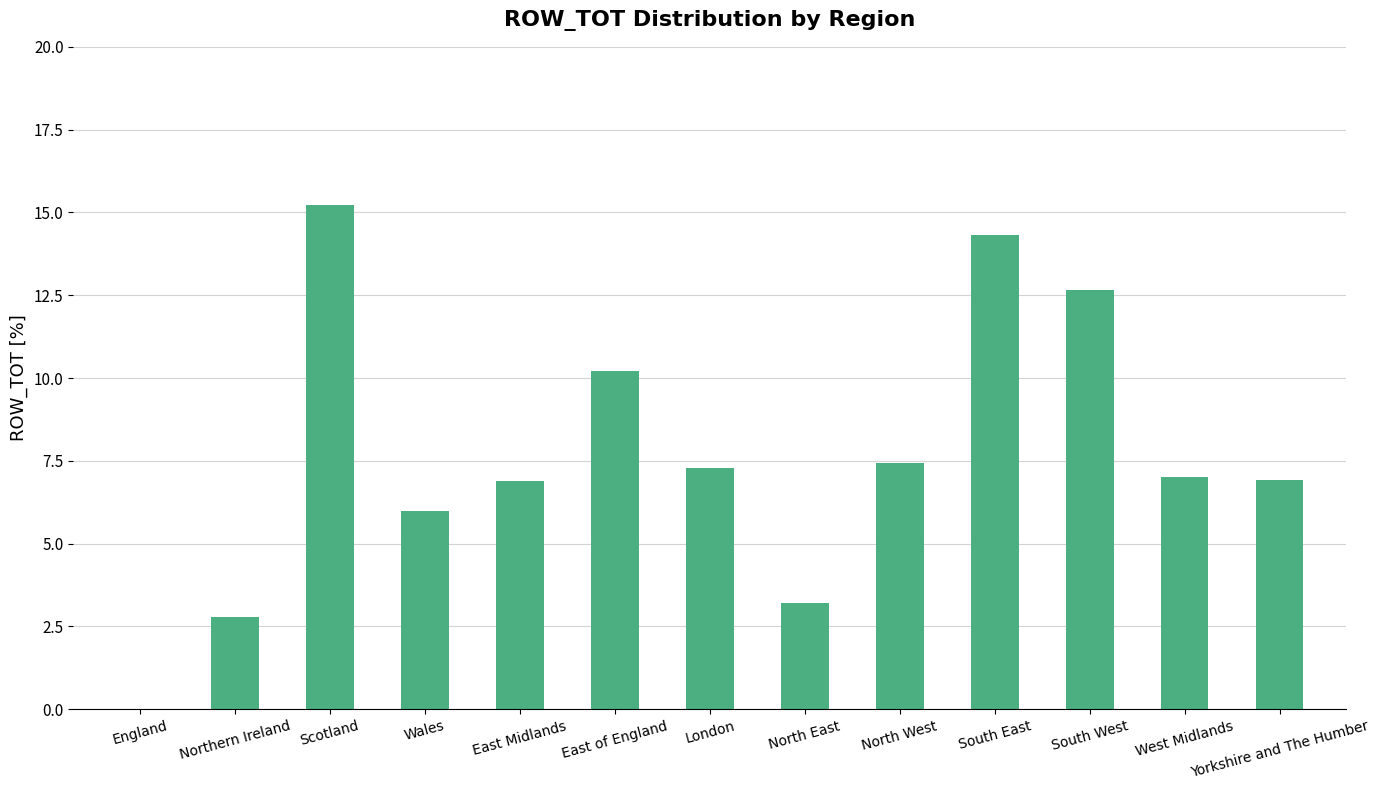

Are the bars grouped side by side (vs. stacked)?

No